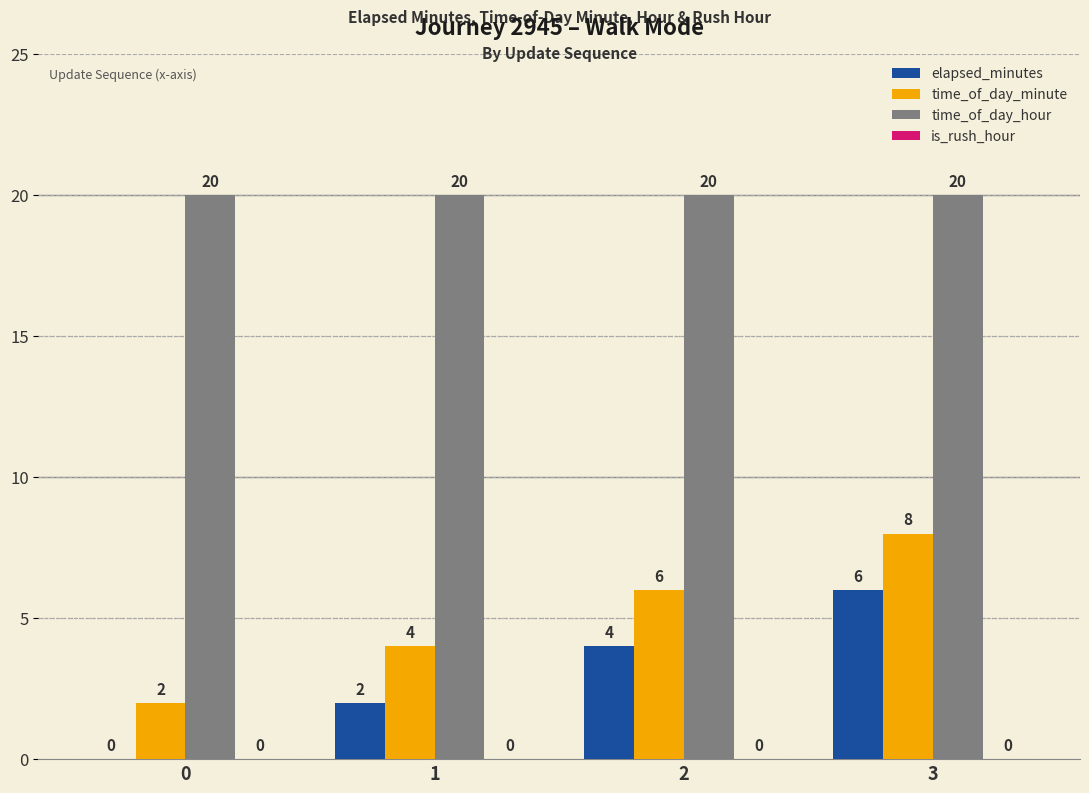

What value does the time_of_day_minute series have at 2?

6